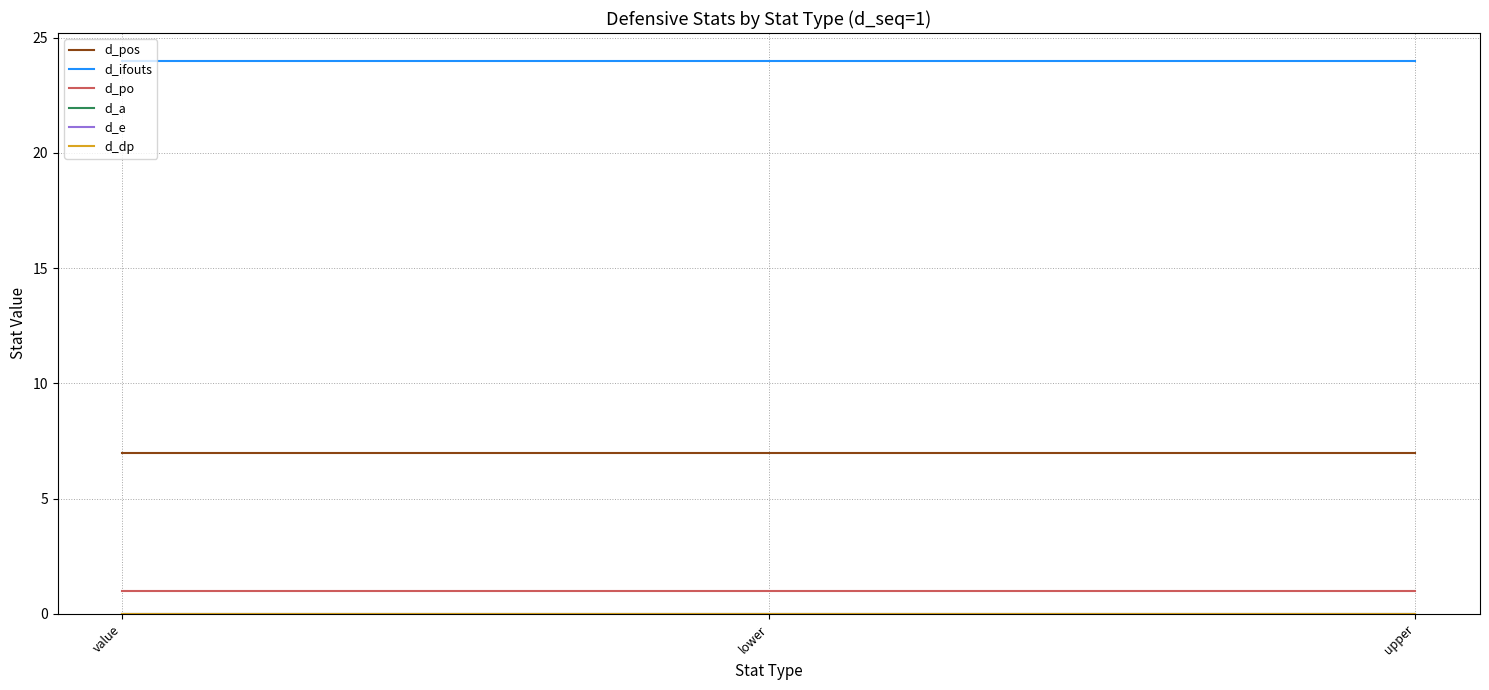

Is this an area chart (filled region under the line)?

No